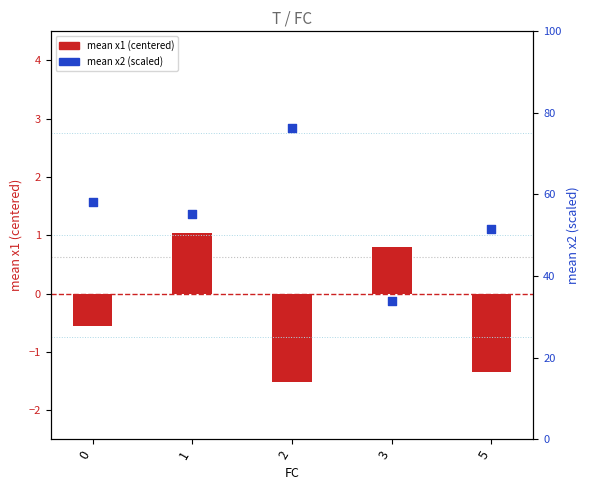

Which series has the largest Y range (max minus min)?

mean x2 (scaled)